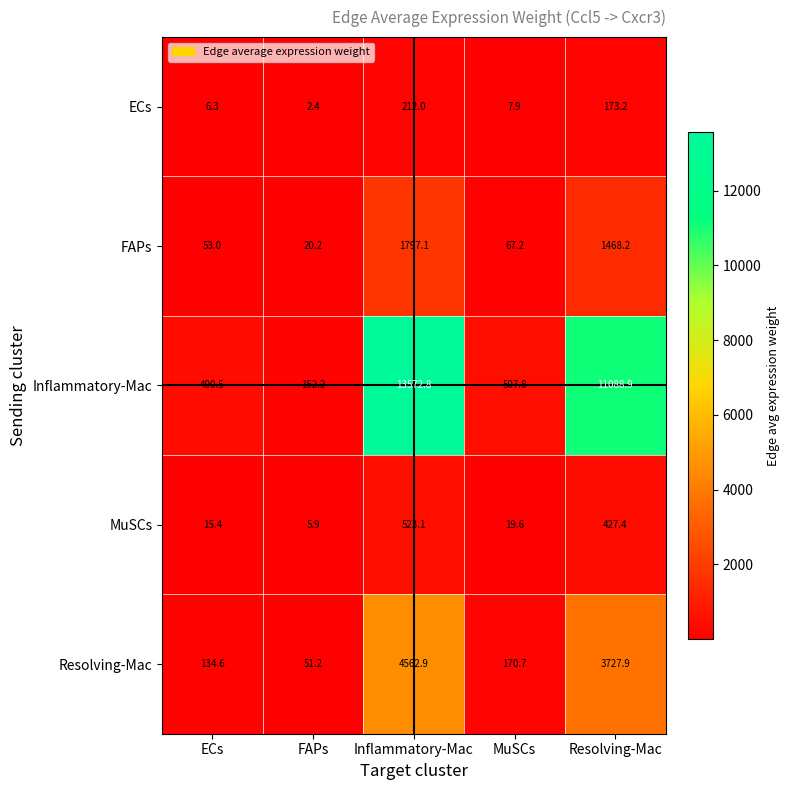

Which label corresponds to the largest value in the chart?

Inflammatory-Mac